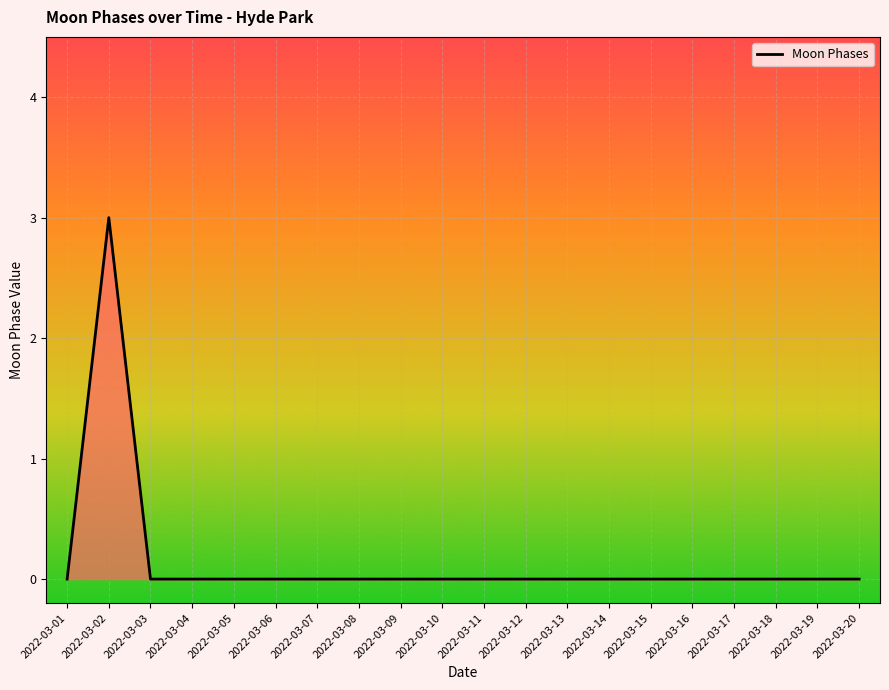

Reading left to right, extract all data points from this chart.

0	3	0	0	0	0	0	0	0	0	0	0	0	0	0	0	0	0	0	0